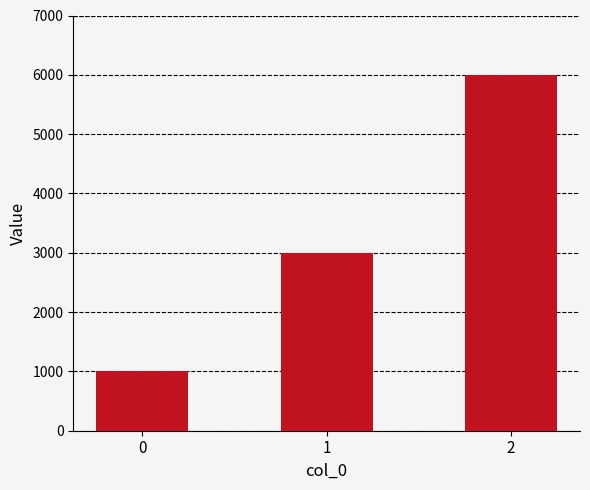

How many values are between 1000 and 6000?

3